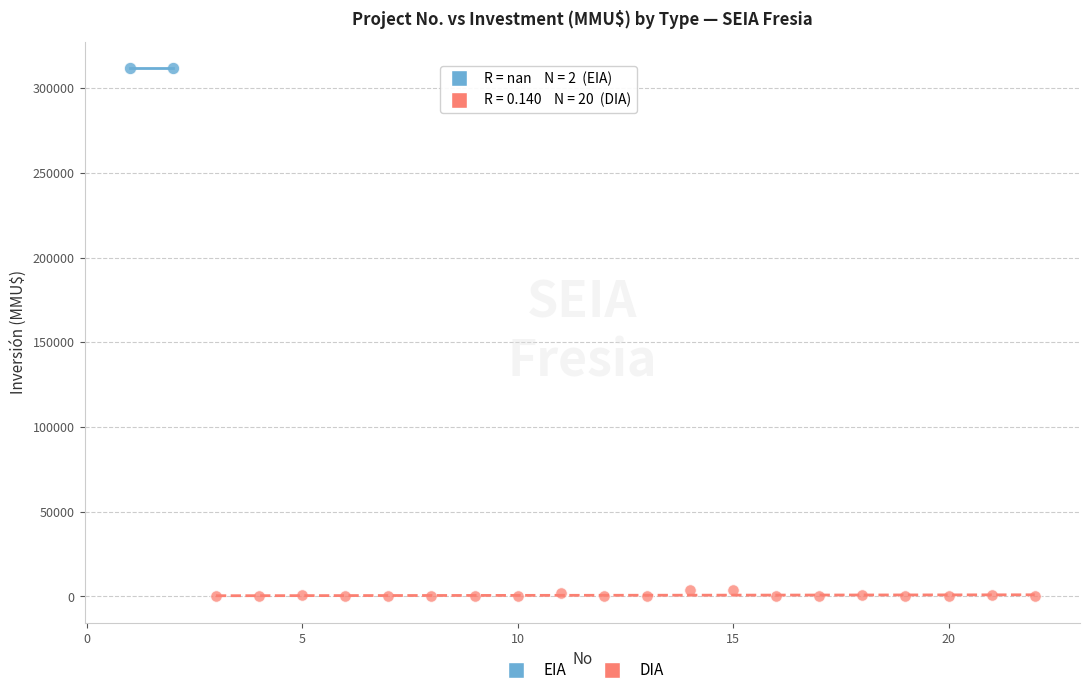

Which series reaches the maximum Y coordinate?

EIA